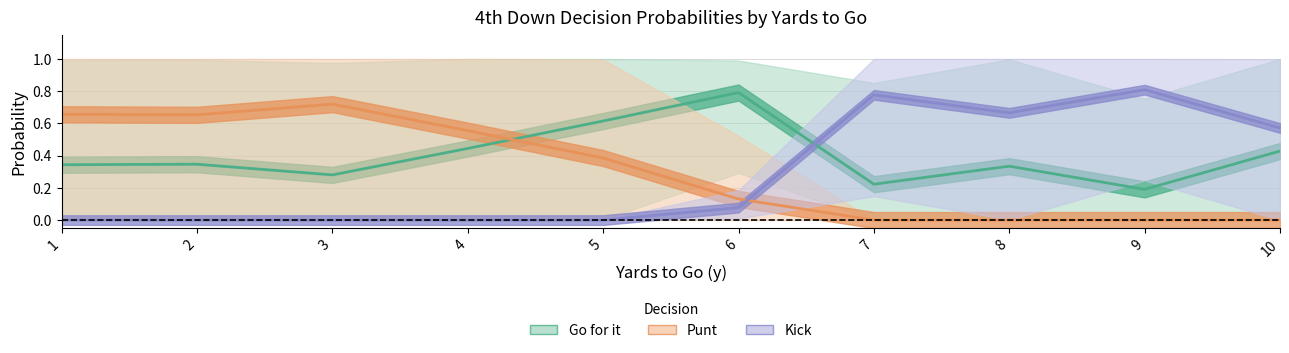

What is the value of the Go for it point at the 1st from the left?

0.3